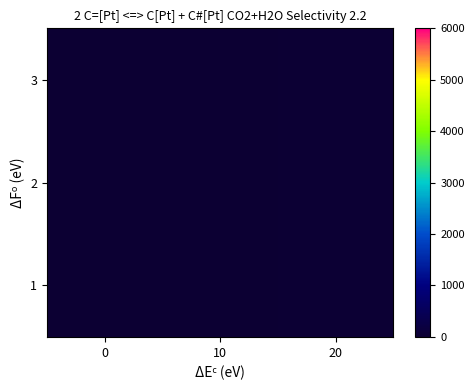

At 10, list the series in order from largest to smallest.

1, 2, 3